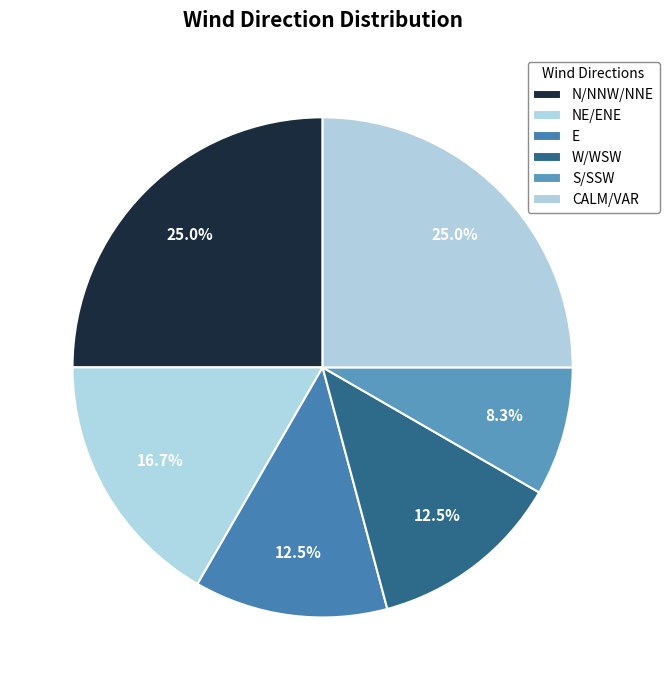

Is there any slice that represents more than half of the pie?

No